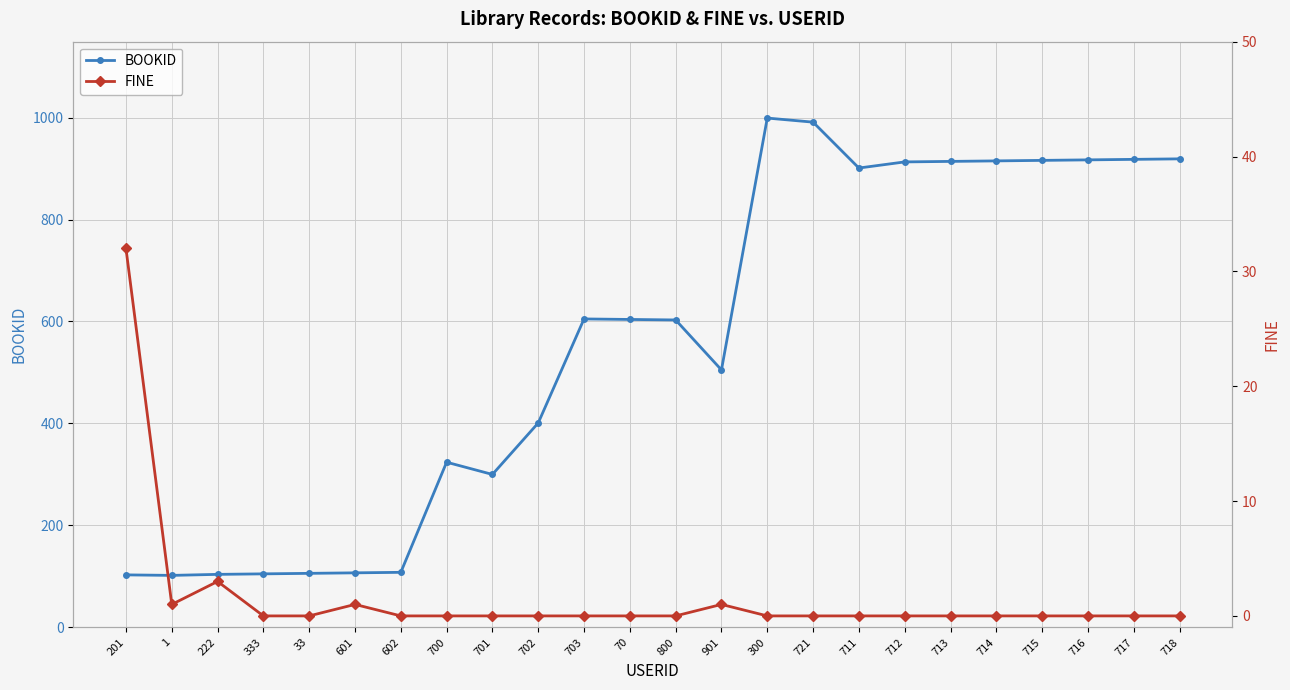

What are all the series names shown in the legend?

BOOKID, FINE